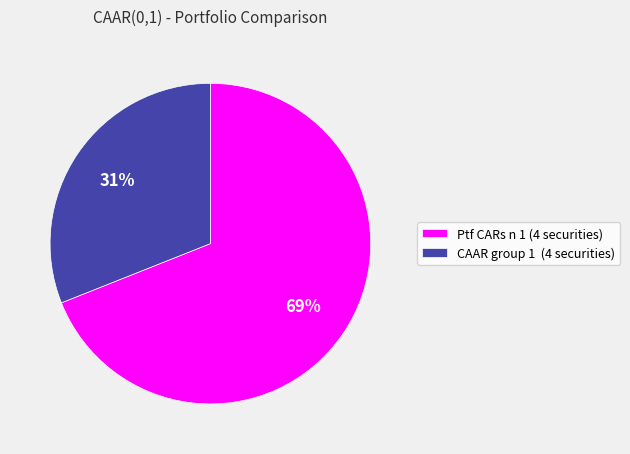

What is the smallest slice in the pie chart?

CAAR group 1 (4 securities)